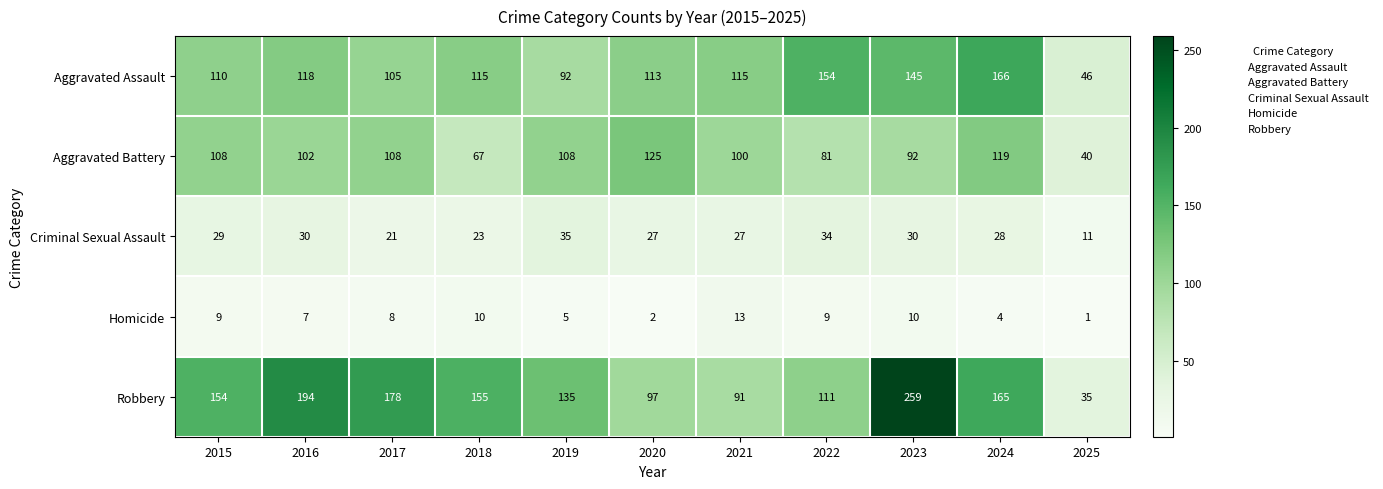

Rank the series at 2025 from highest to lowest value.

Aggravated Assault, Aggravated Battery, Robbery, Criminal Sexual Assault, Homicide